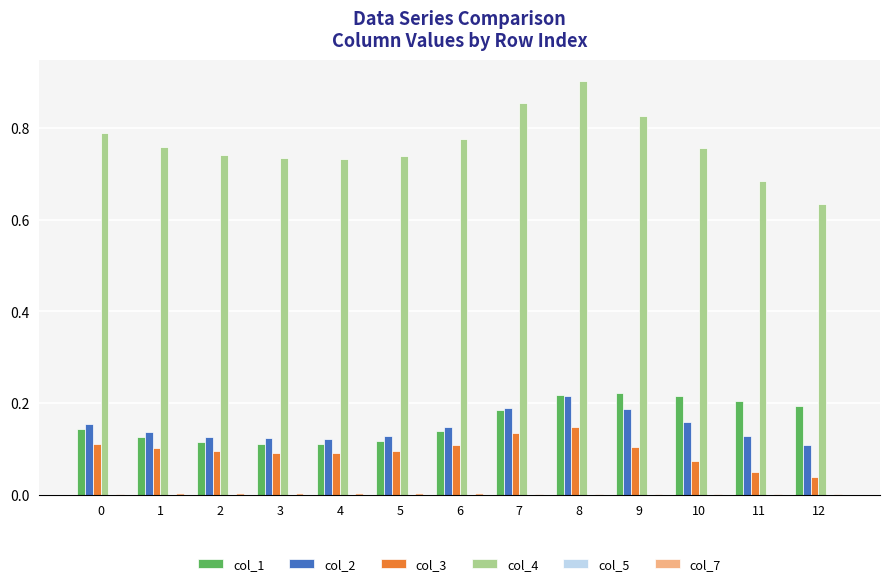

Is it true that col_3 equals 0.0 at 12?

True